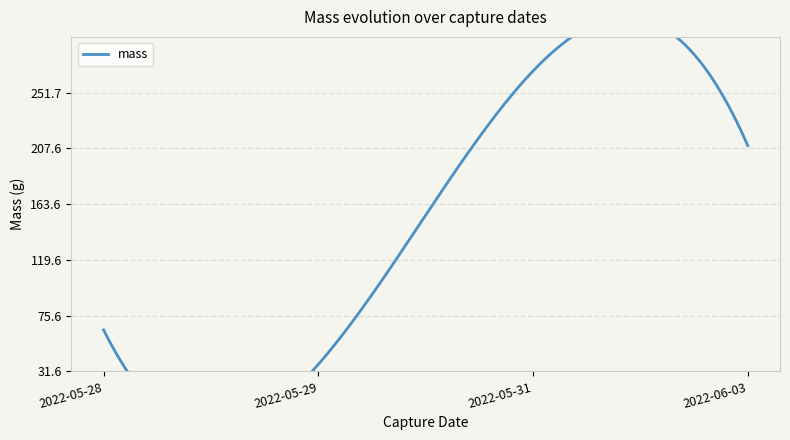

What is the maximum value shown in the chart?

624.7